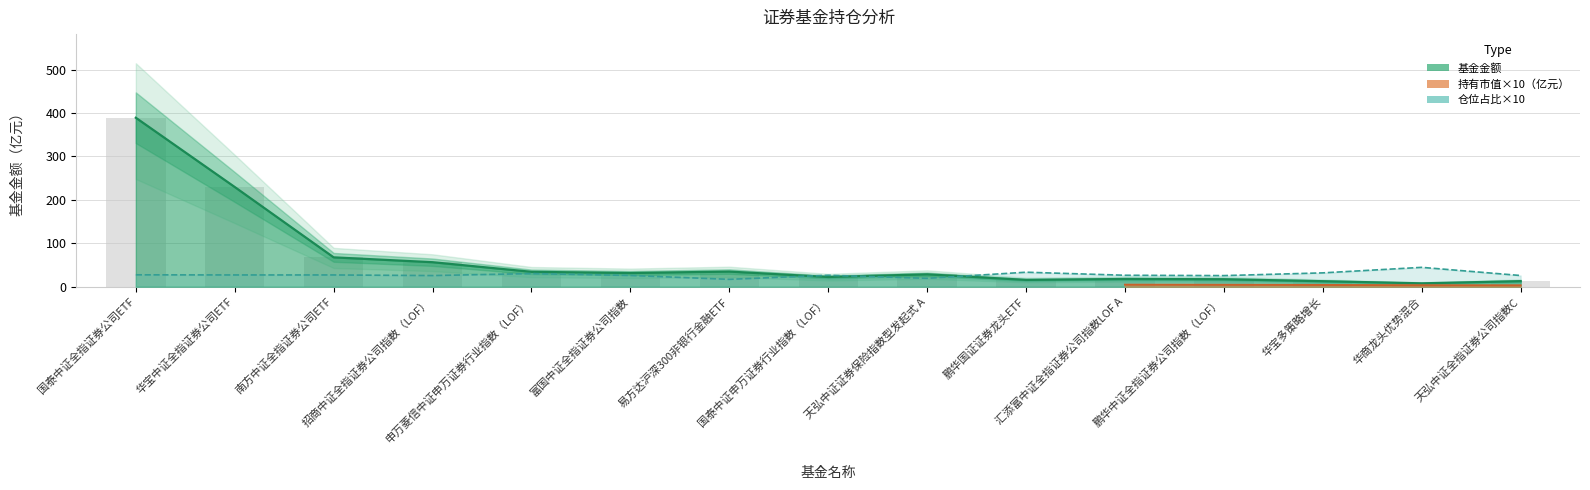

The 基金金额 series shows 26.2 at 鹏华国证证券龙头ETF. True or false?

False